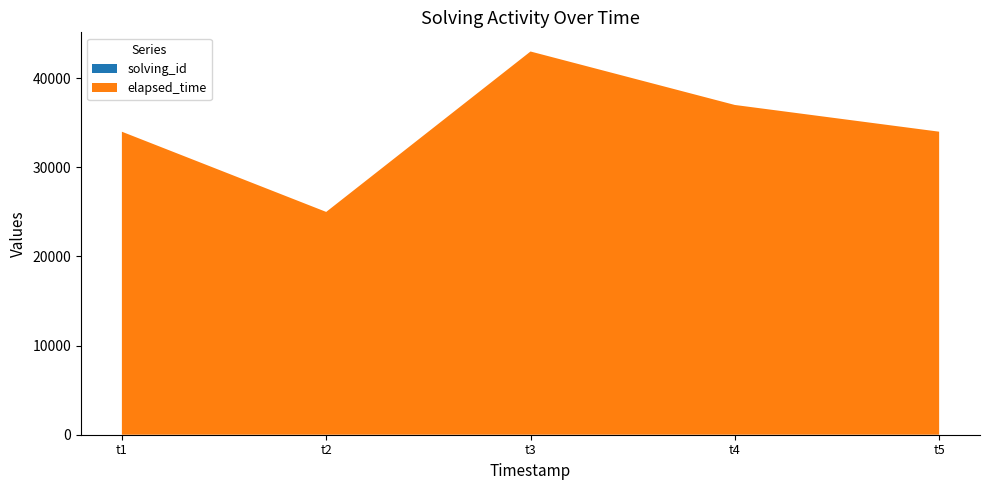

Reading left to right, transcribe all the data shown in this chart.

solving_id: 1	2	3	4	5
elapsed_time: 34000	25000	43000	37000	34000